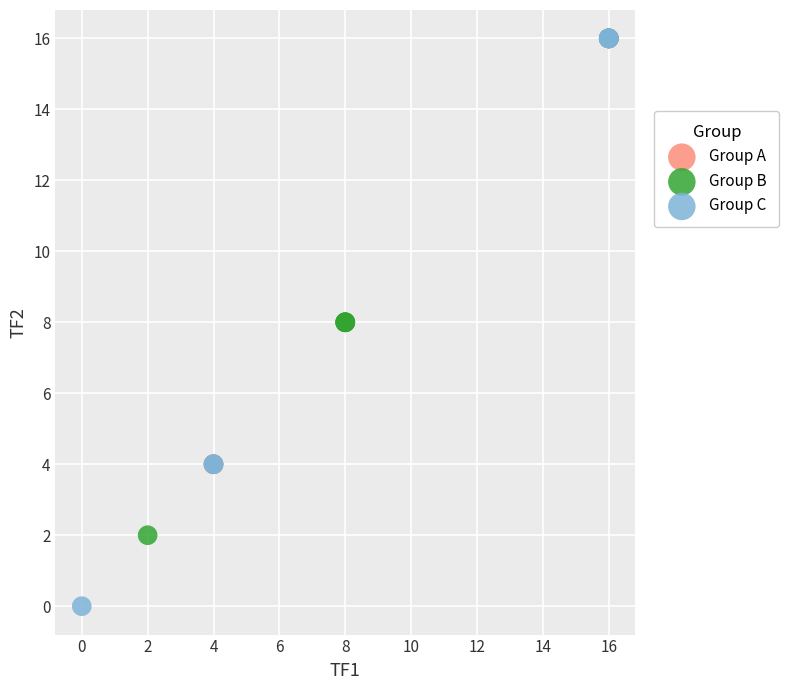

Which series has the largest Y range (max minus min)?

Group C